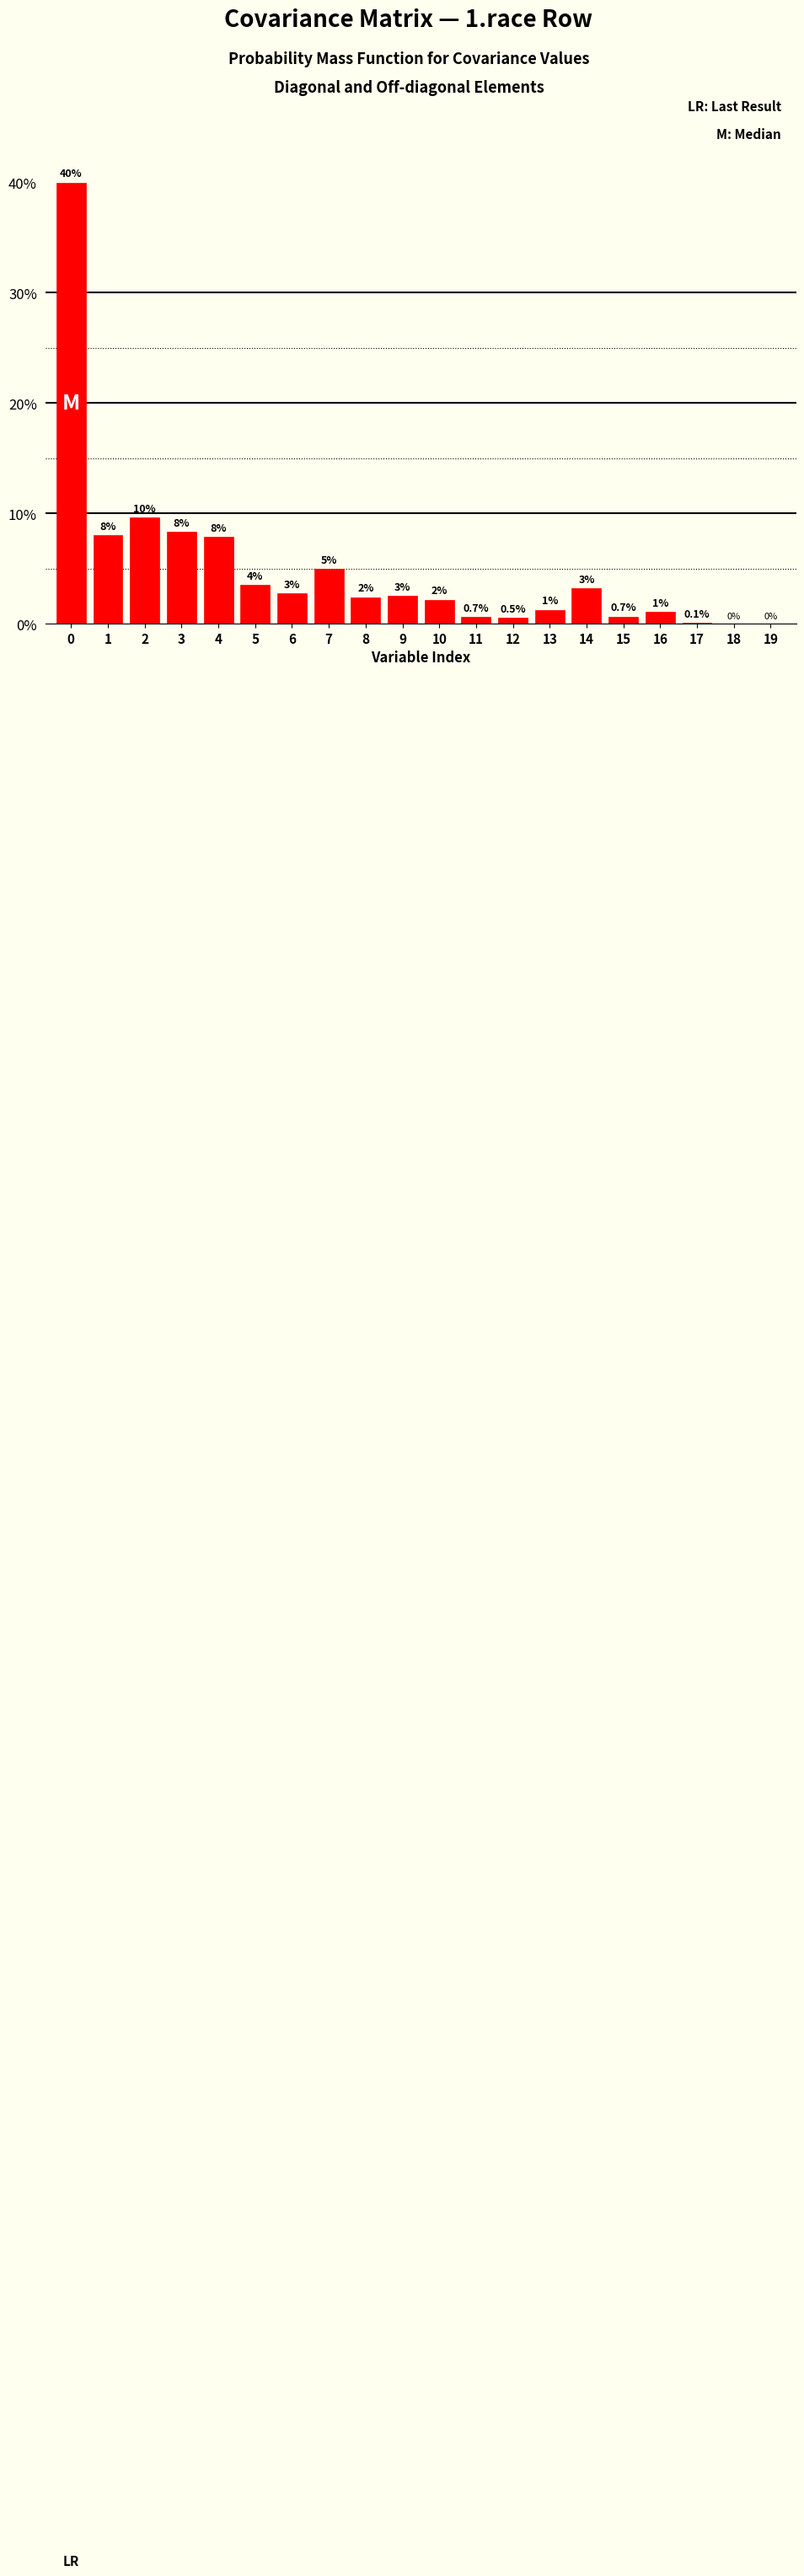

Between 14 and 6, which is larger?

14